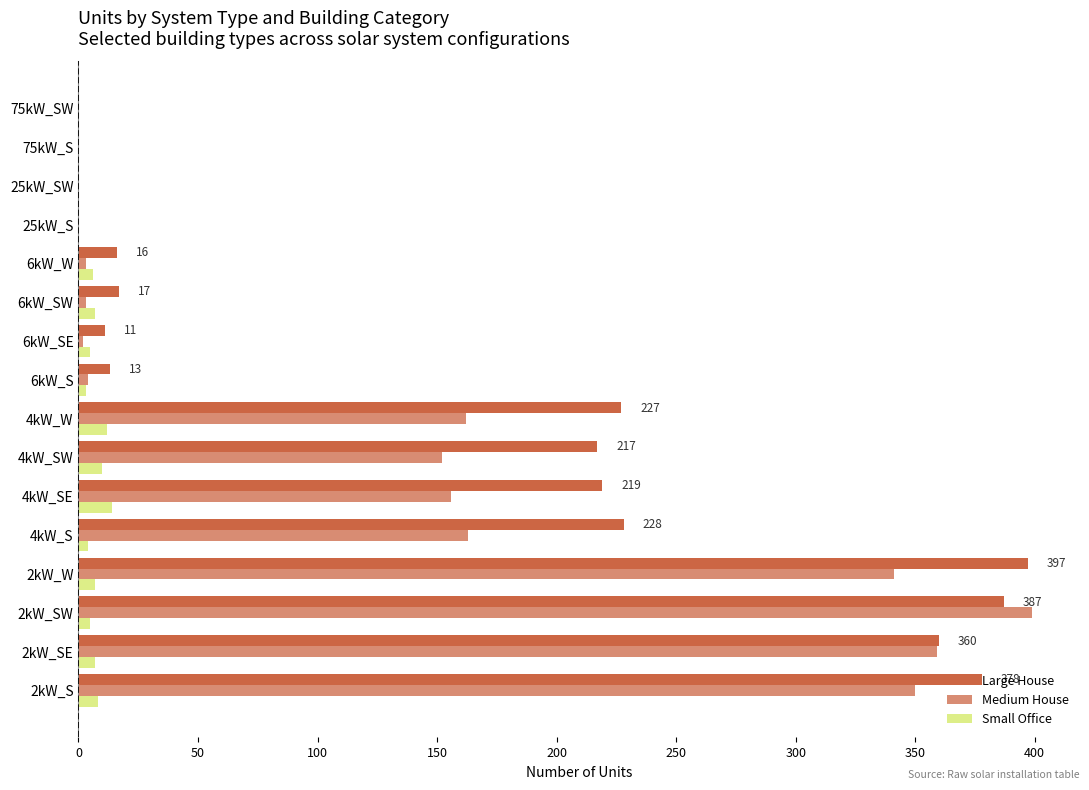

How many positive values does the Large House series have?

12